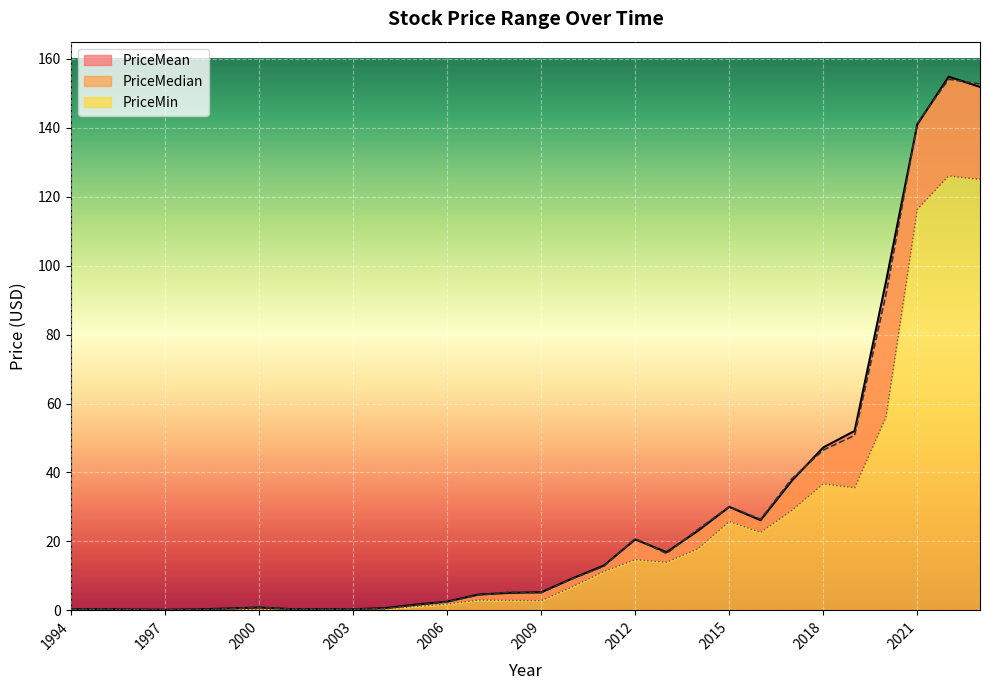

True or false: PriceMedian and PriceMin cross at least once.

False